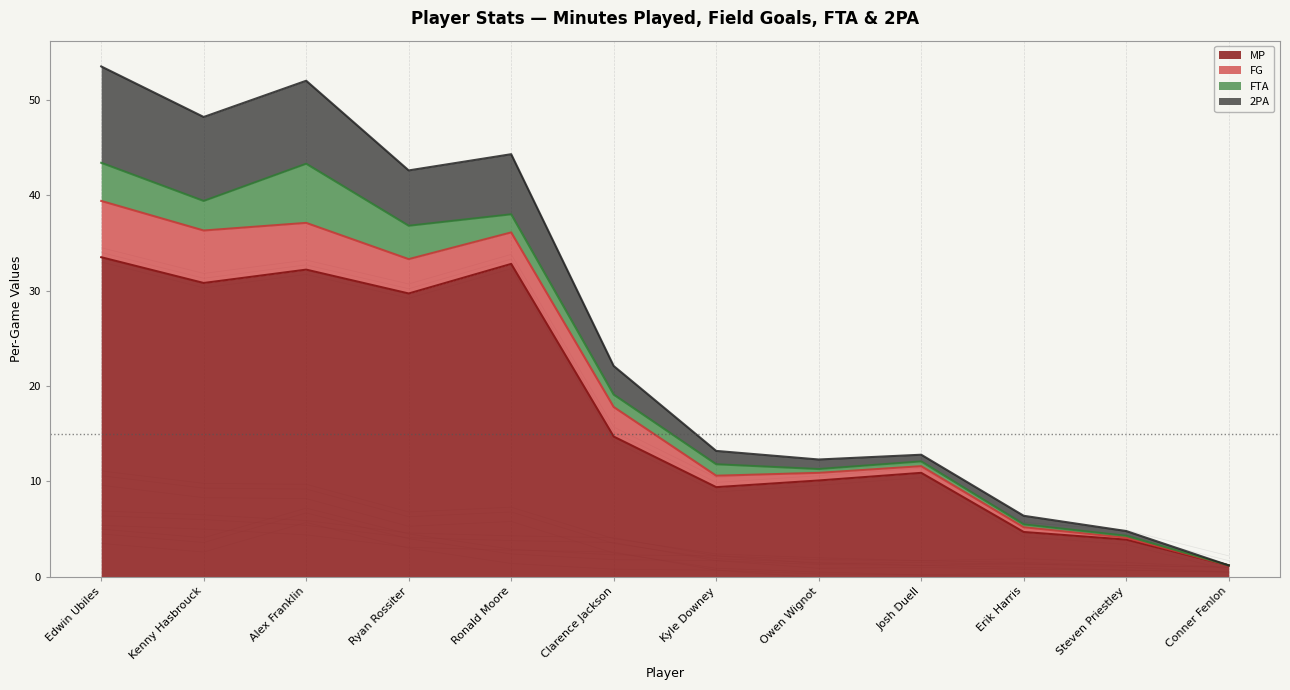

What value does the MP series have at Kenny Hasbrouck?

30.8